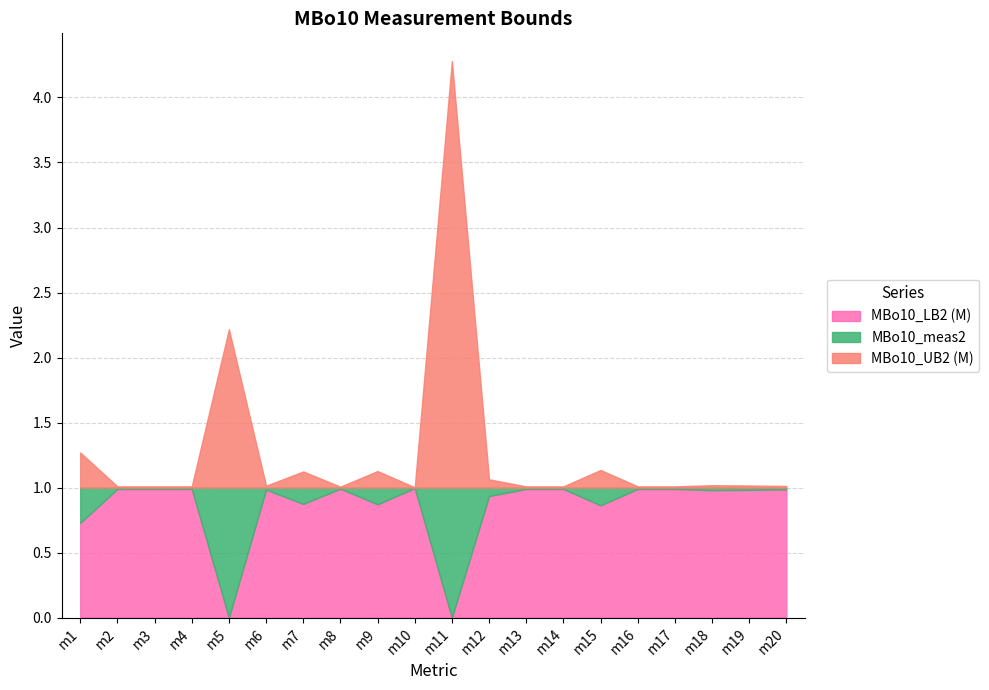

What is the difference between the second highest and minimum values in the MBo10_LB2 (M) series?

1.0